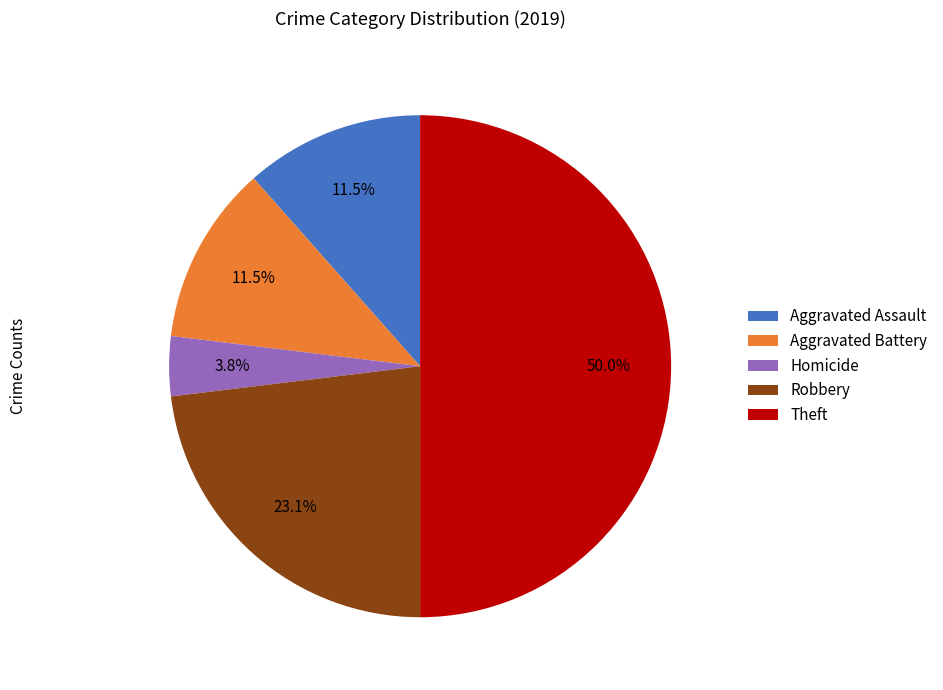

Between Theft and Aggravated Battery, which is larger?

Theft